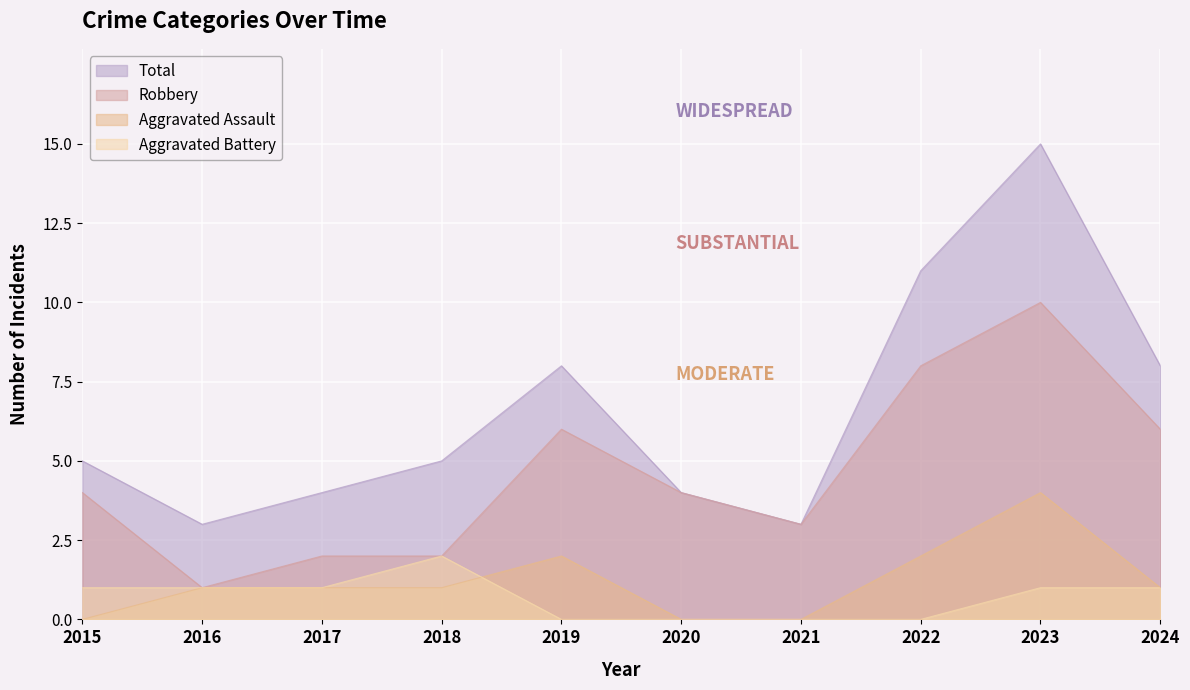

The Aggravated Battery series shows 0 at 2019. True or false?

True